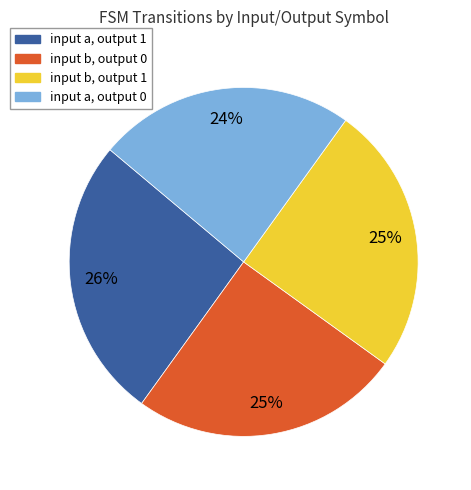

To the nearest percent, what is the average slice percentage?

25%